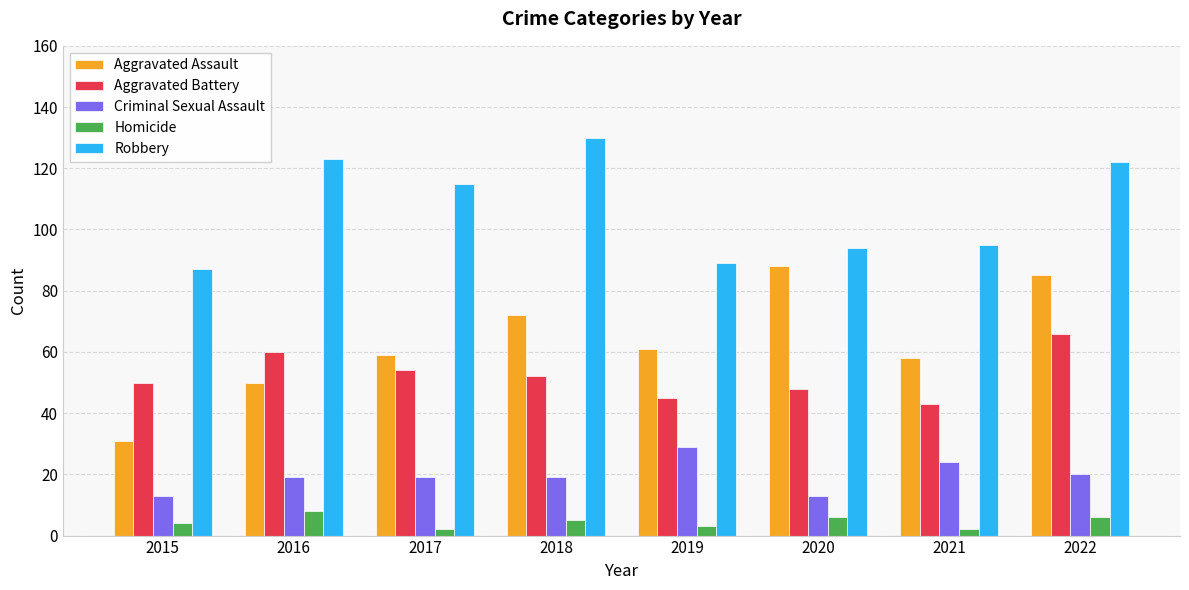

What is the difference between the highest and lowest values at 2022?

116